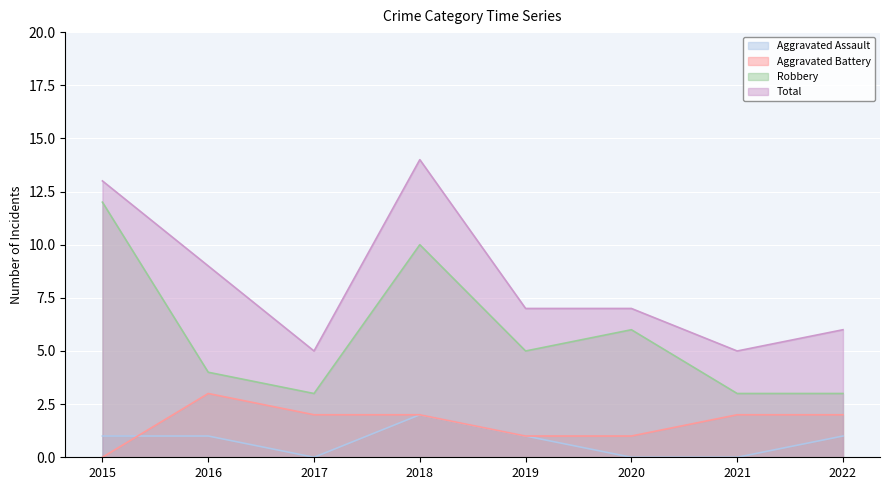

Is it true that Aggravated Assault equals 1 at 2018?

False